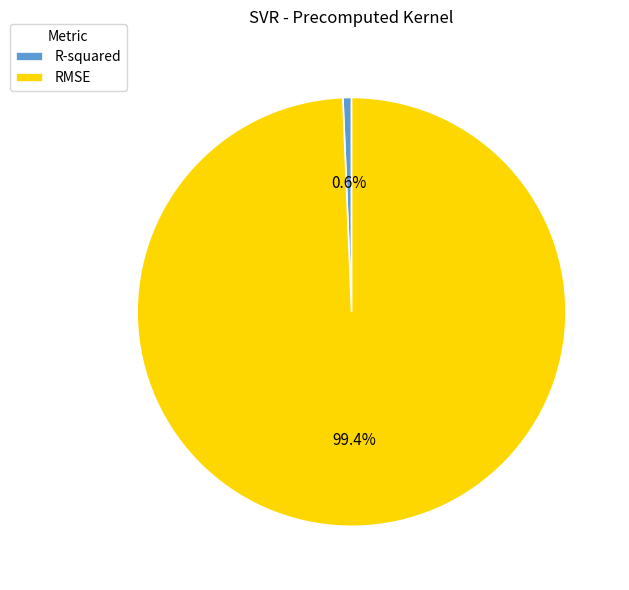

What is the majority slice?

RMSE